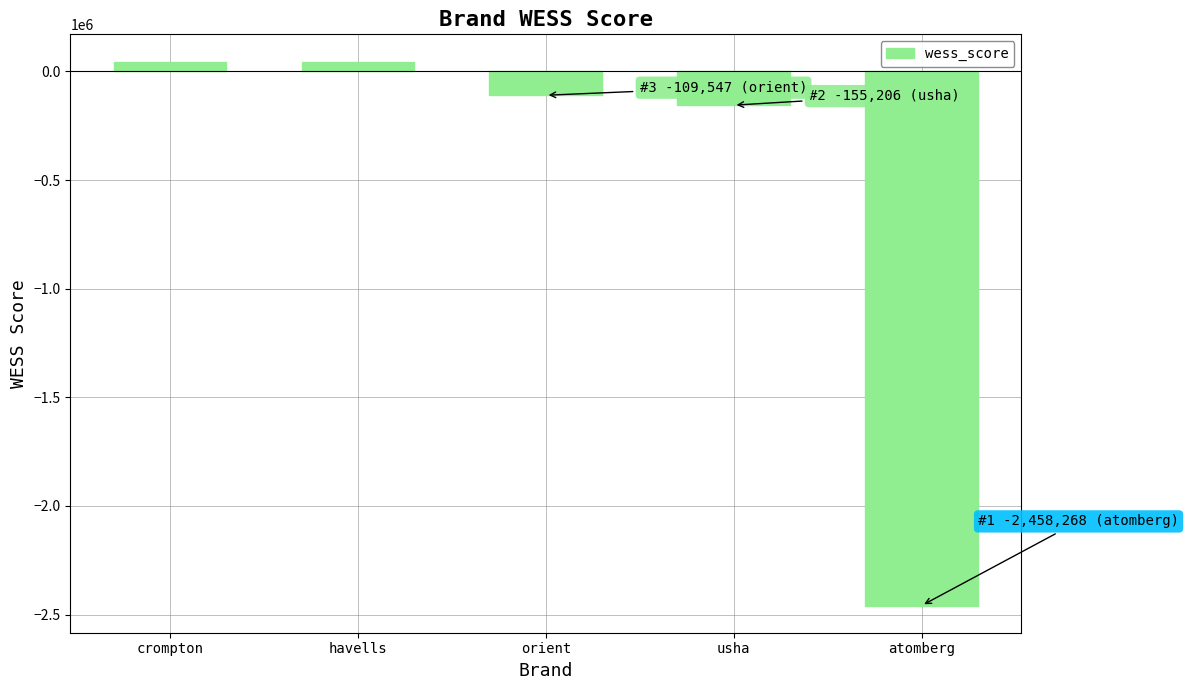

What position from the right is crompton?

5